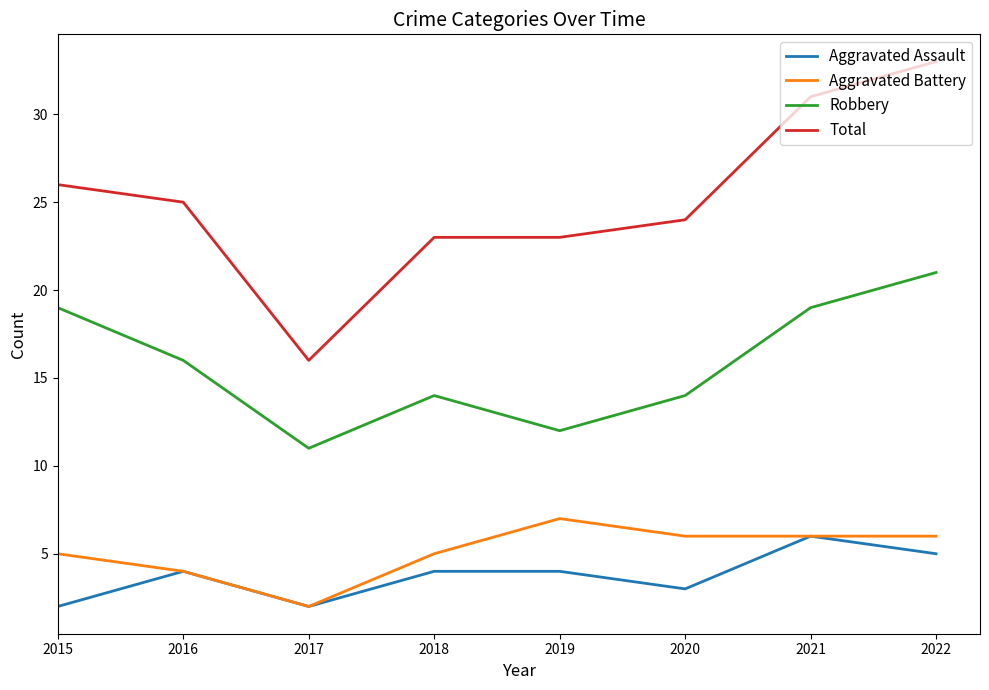

What is the spread (max minus min) of values at 2020?

21